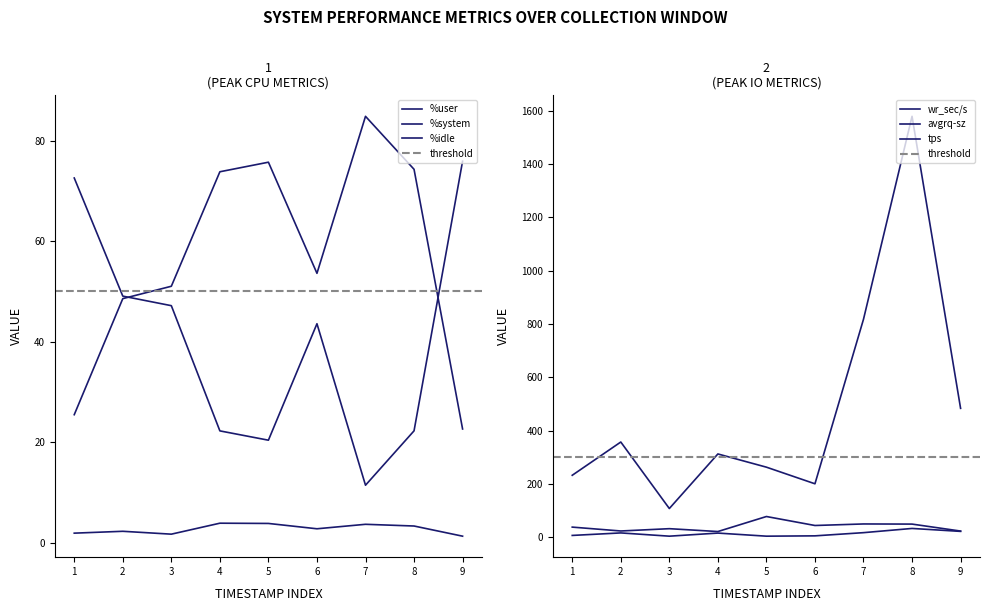

Reading left to right, transcribe all the data shown in this chart.

%user: 25.5	48.6	51.0	73.8	75.7	53.6	84.8	74.3	22.7
%system: 1.9	2.3	1.8	3.9	3.9	2.8	3.7	3.4	1.4
%idle: 72.5	49.1	47.2	22.3	20.4	43.6	11.5	22.3	75.9
wr_sec/s: 232.0	356.8	107.2	312.0	262.4	200.0	817.6	1579.2	483.2
avgrq-sz: 37.4	22.9	31.5	20.8	77.2	43.5	49.2	48.7	22.6
tps: 6.2	15.6	3.4	15.0	3.4	4.6	16.6	32.4	21.4